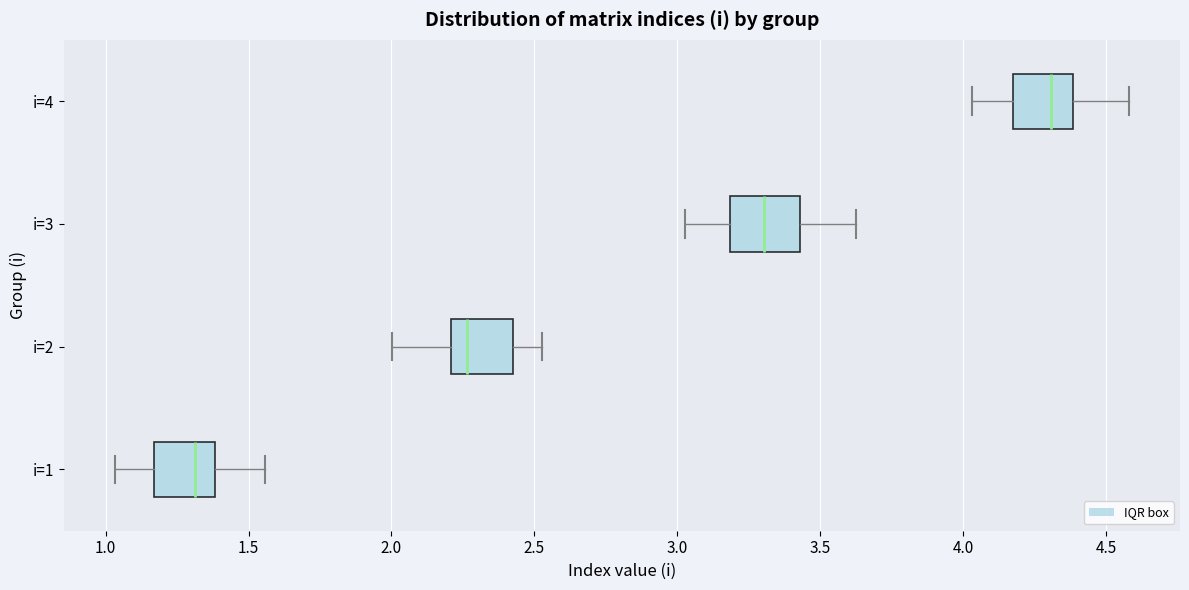

Which box's median line is the furthest to the right?

i=4